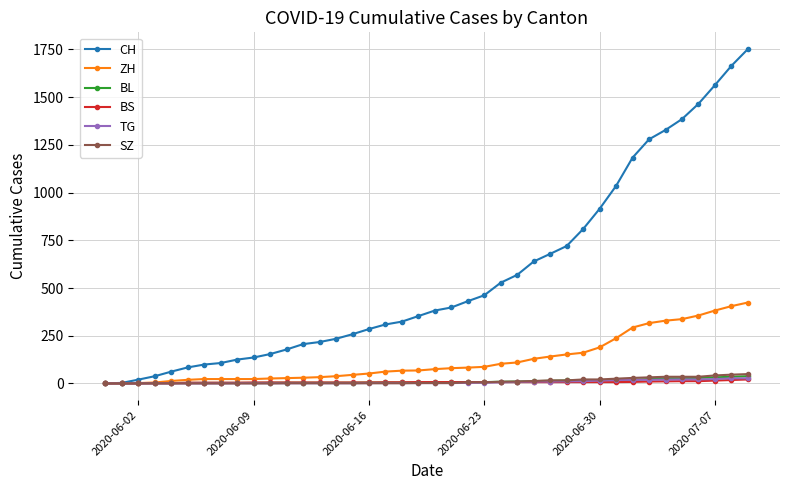

Which series has the largest range (max minus min)?

CH